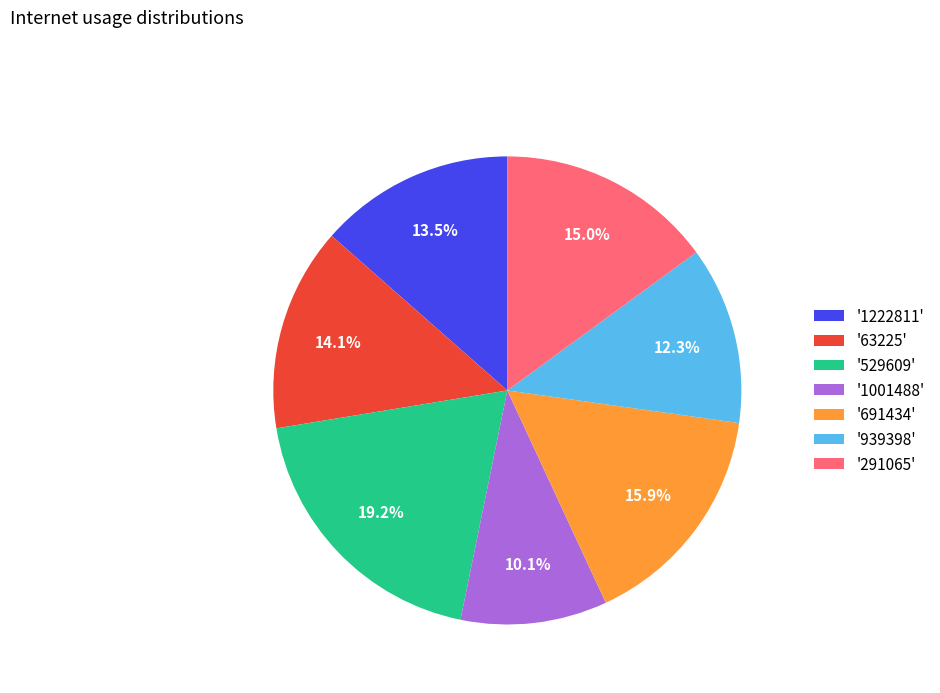

Combined, what portion of the pie is '939398' and '1001488'?

22.4%